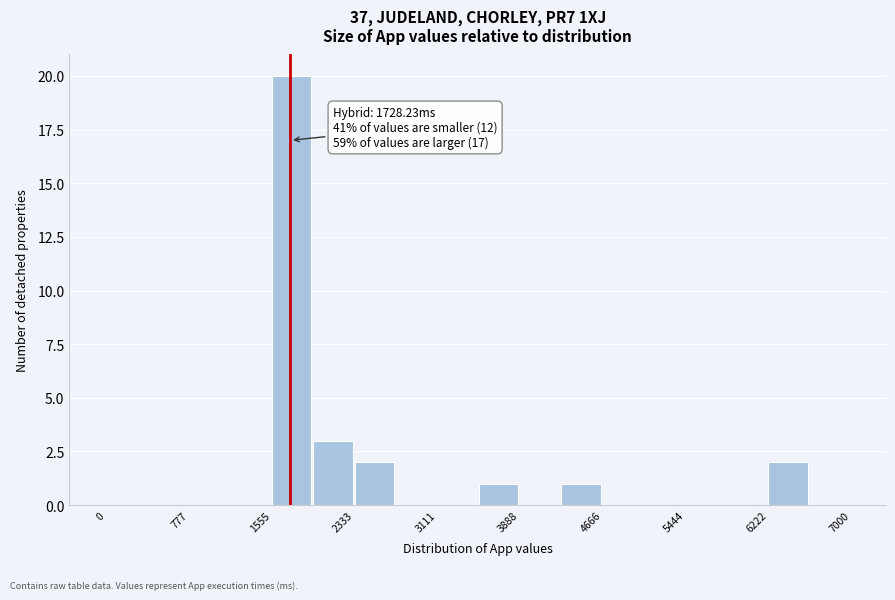

Read against the x-axis, roughly where is the centre of the tallest bar?

1700